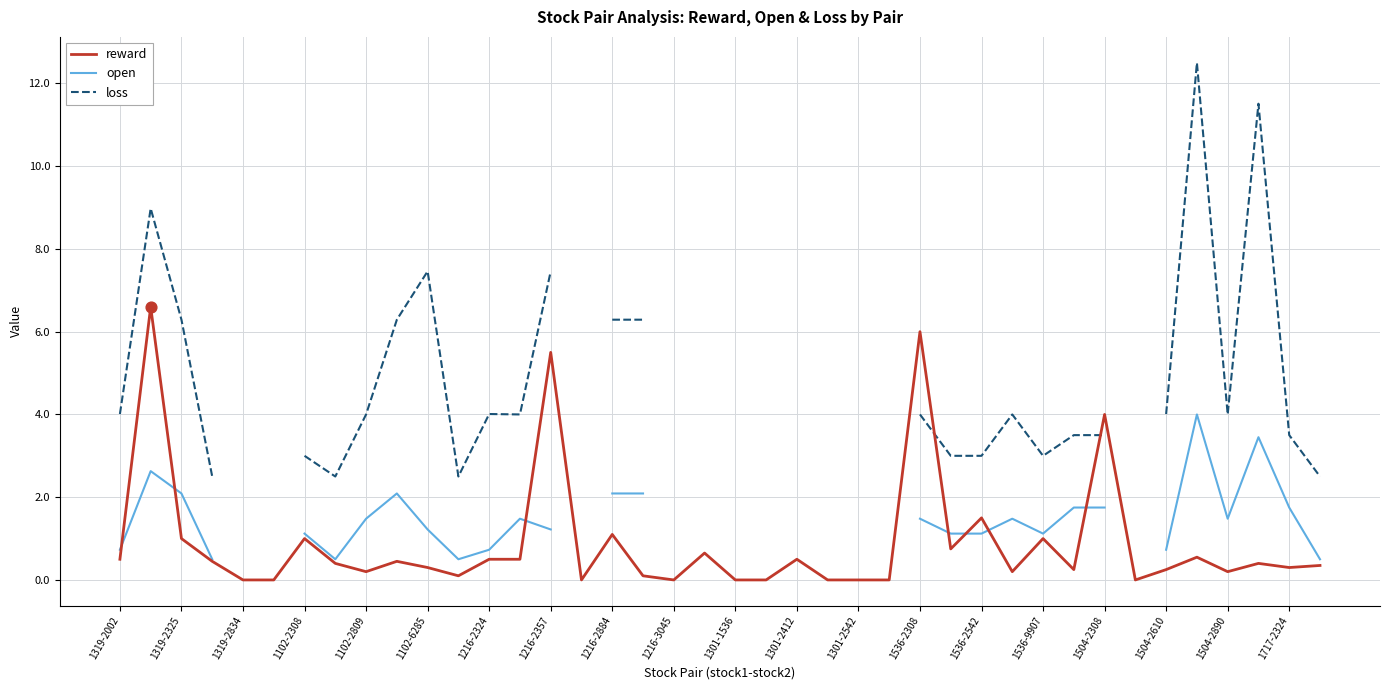

At how many categories does at least one series exceed 12?

1